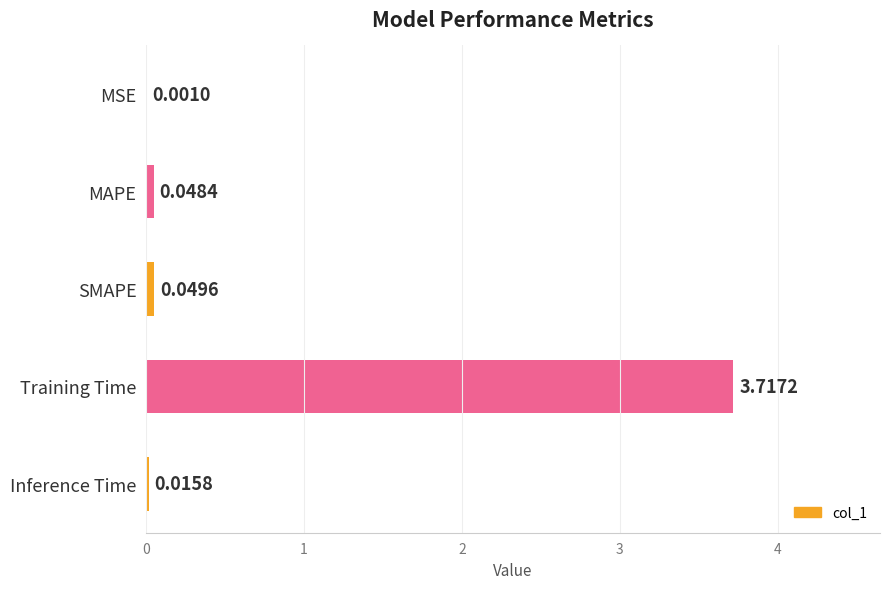

What is the sum of all values?

3.8